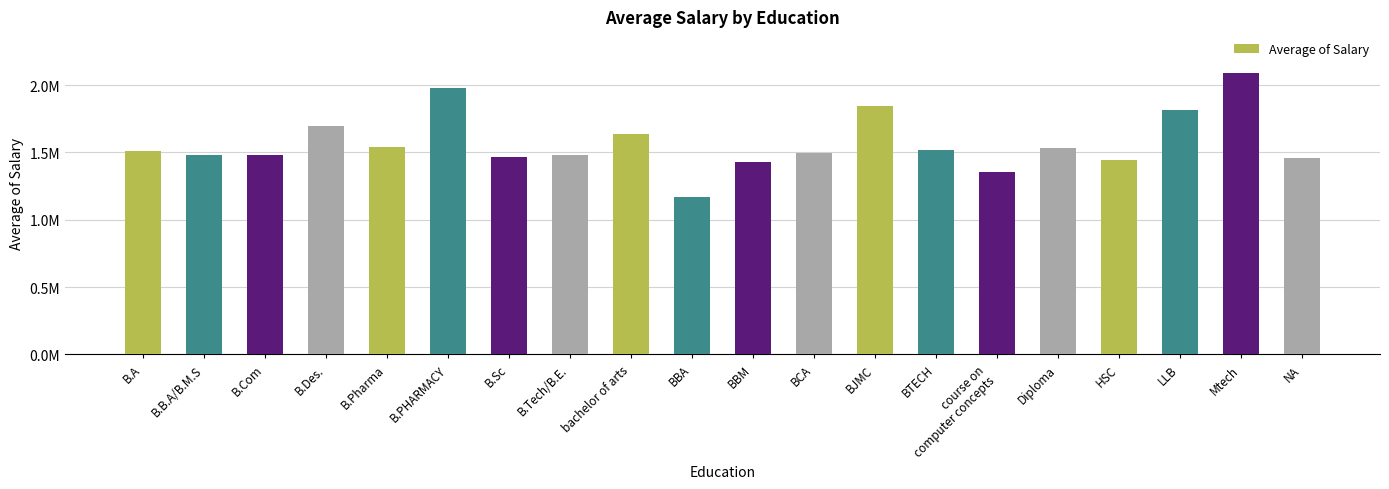

Reading left to right, extract all data points from this chart.

B.A=1510028.7	B.B.A/B.M.S=1482159.9	B.Com=1481901.9	B.Des.=1696487.5	B.Pharma=1542134.8	B.PHARMACY=1979655.4	B.Sc=1466611.4	B.Tech/B.E.=1478571.3	bachelor of arts=1637977.0	BBA=1172199.0	BBM=1428390.0	BCA=1496111.1	BJMC=1846517.2	BTECH=1517533.0	course on
computer concepts=1357362.8	Diploma=1534797.6	HSC=1445538.9	LLB=1815876.5	Mtech=2086149.6	NA=1459980.1